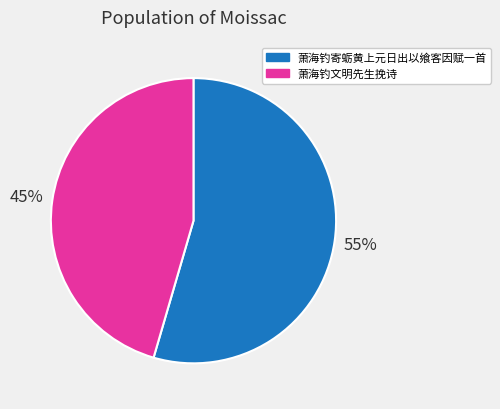

Is the sum of 萧海钓寄蛎黄上元日出以飨客因赋一首 and 萧海钓文明先生挽诗 greater than half?

Yes